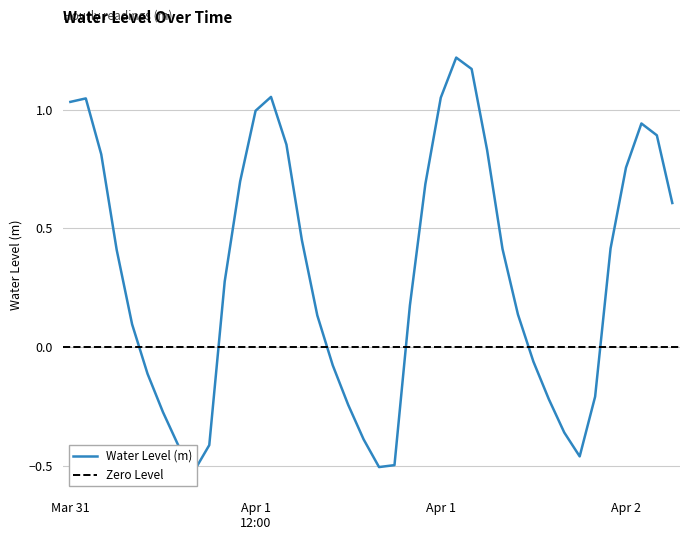

What is the label of the 22nd point from the left?

2025-04-01 09:00